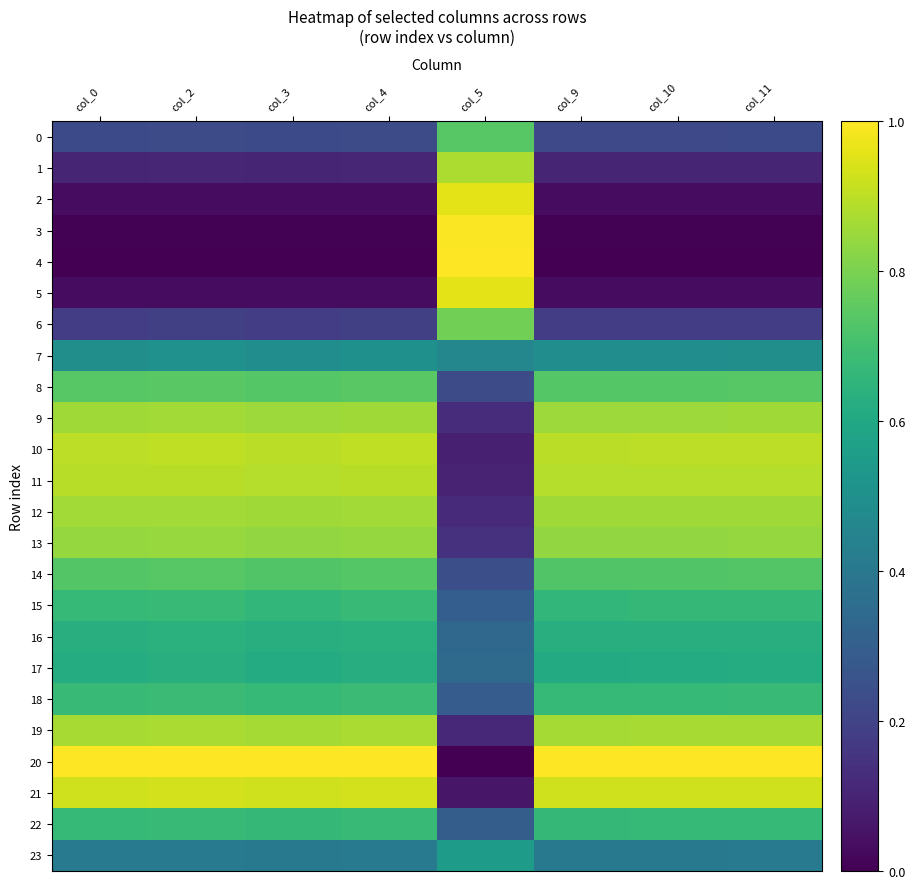

Where is 11 nearest to the value 0?

col_5